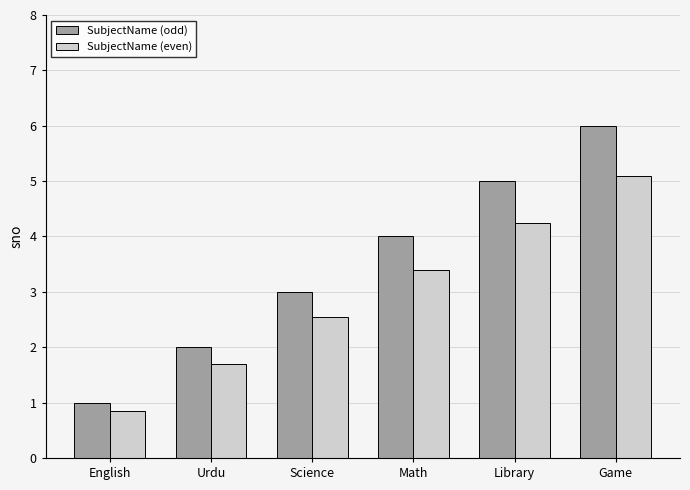

How many data points in SubjectName (odd) are less than 4?

3